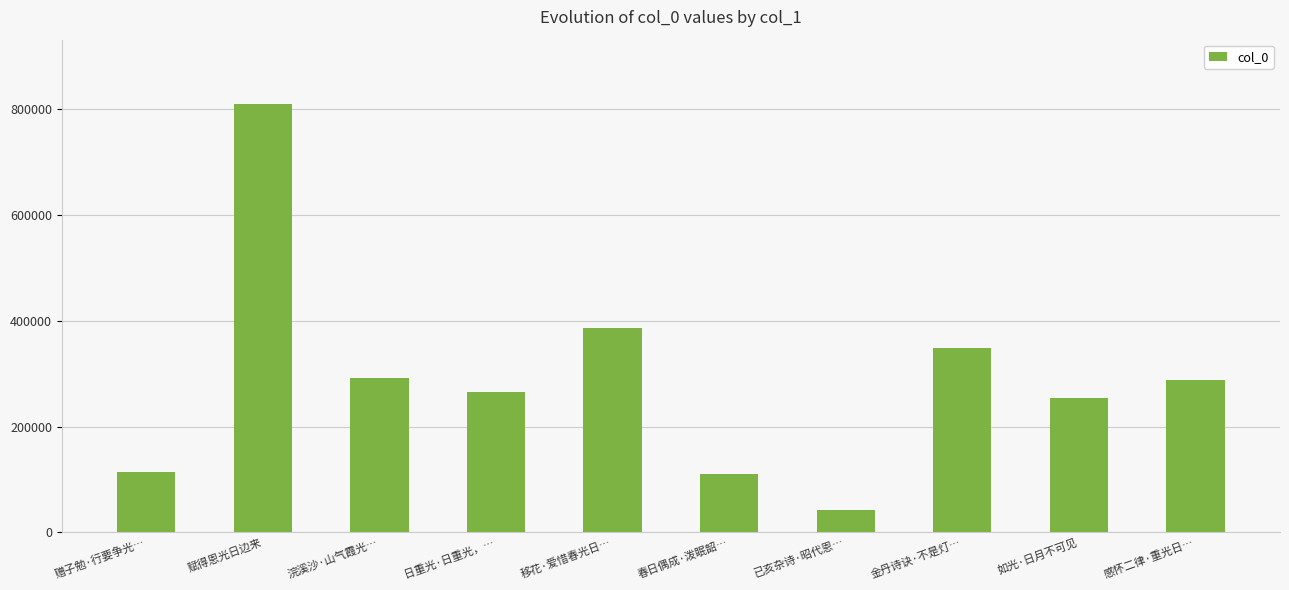

At which label is the value closest to 425986?

移花·爱惜春光日…